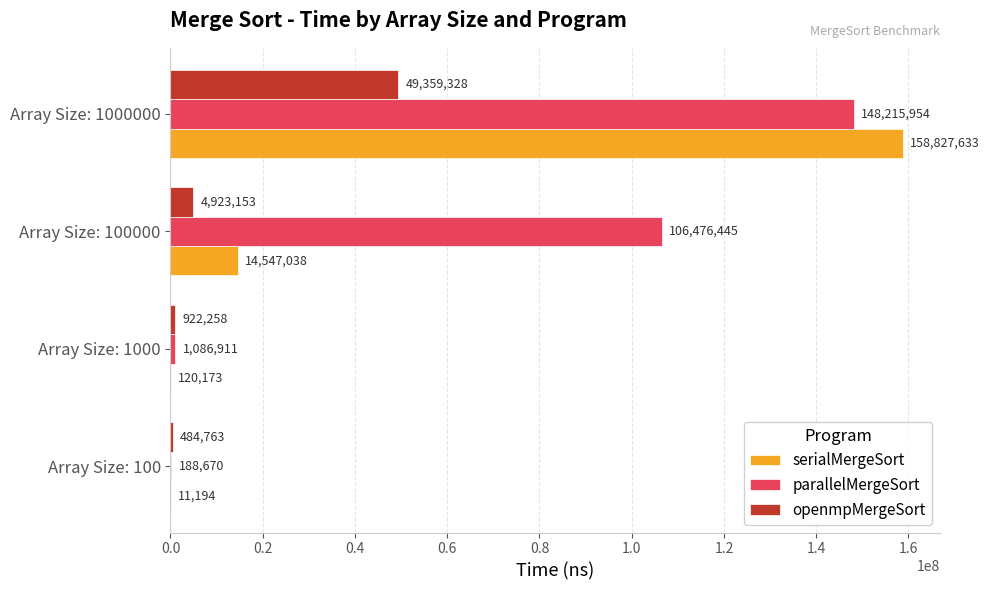

Count the number of data series in this chart.

3